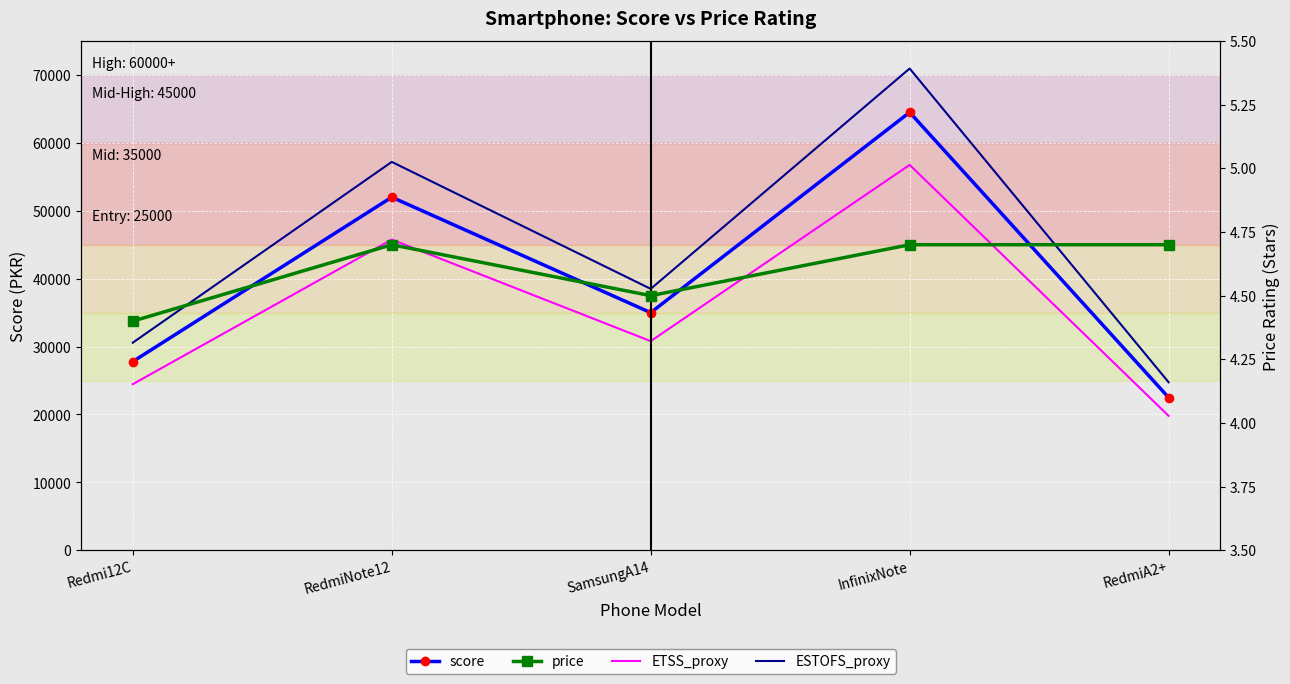

What is the average value of the price series?

4.6